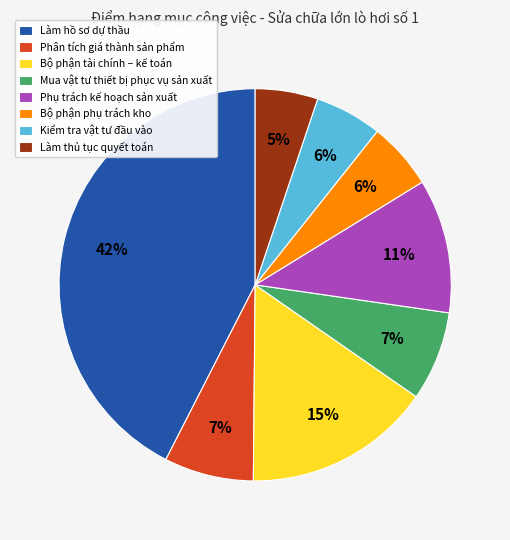

True or false: Phân tích giá thành sản phẩm accounts for 7% of the total.

True